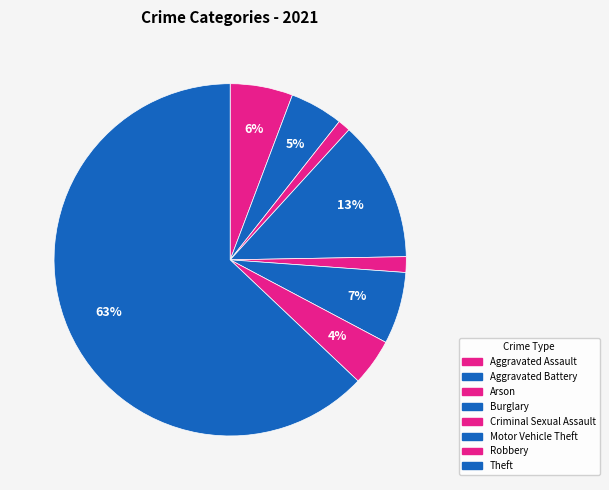

What percentage is the Motor Vehicle Theft slice, to the nearest percent?

7%